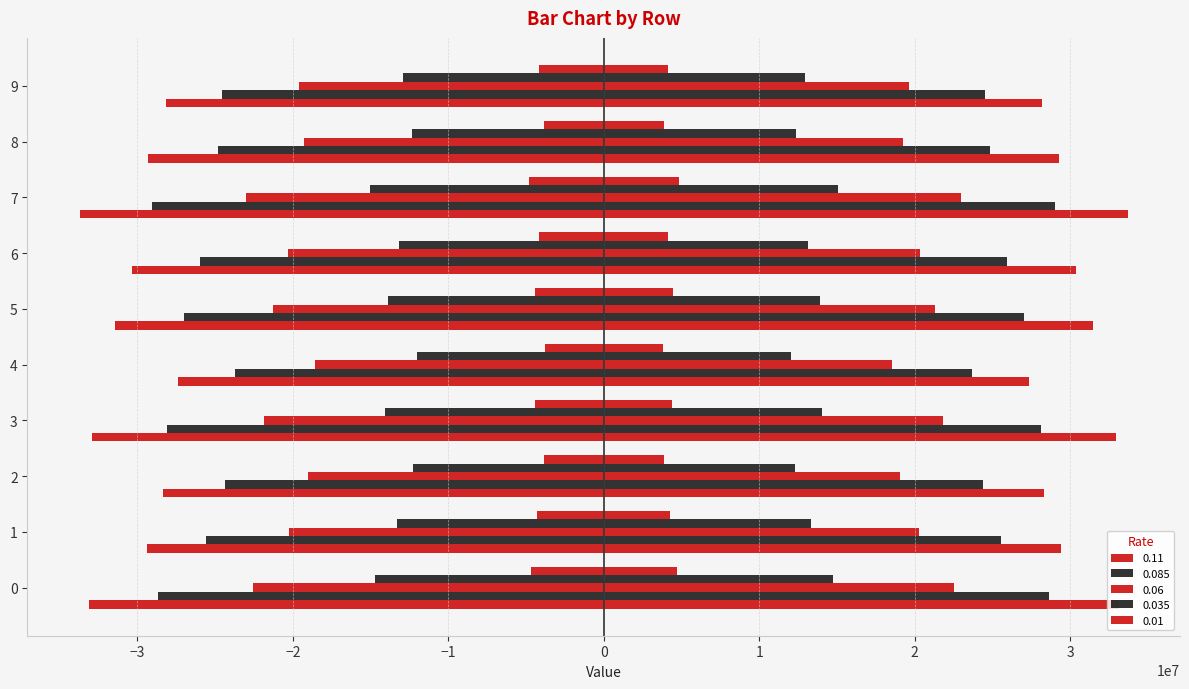

What is the difference between the highest and lowest values at 8?

25432355.5